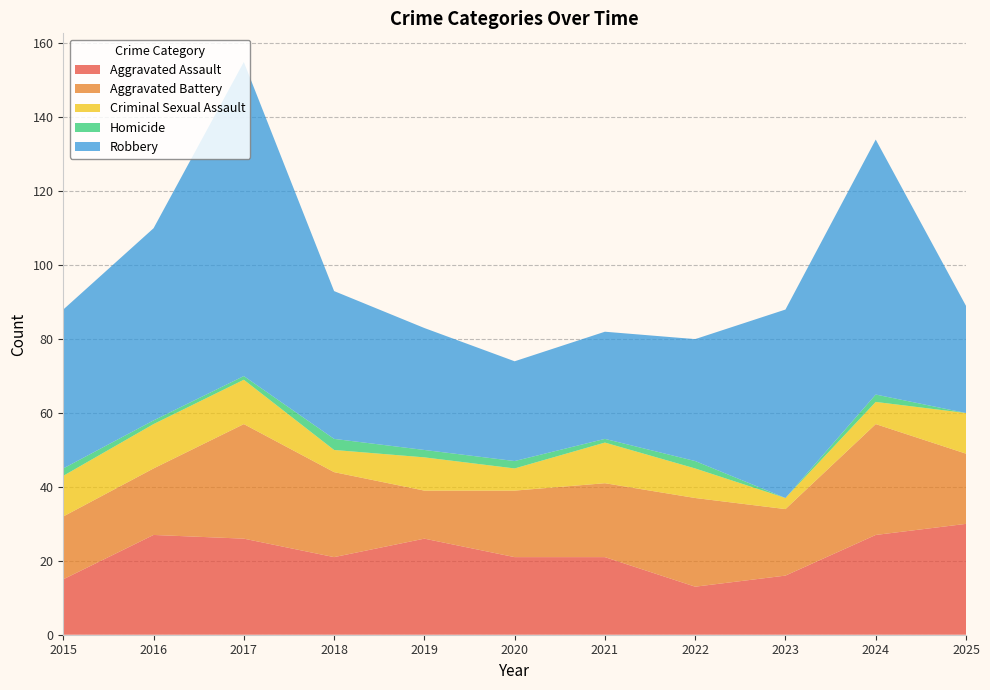

Reading left to right, list all the values displayed in this chart.

Aggravated Assault: 15	27	26	21	26	21	21	13	16	27	30
Aggravated Battery: 17	18	31	23	13	18	20	24	18	30	19
Criminal Sexual Assault: 11	12	12	6	9	6	11	8	3	6	11
Homicide: 2	1	1	3	2	2	1	2	0	2	0
Robbery: 43	52	85	40	33	27	29	33	51	69	29